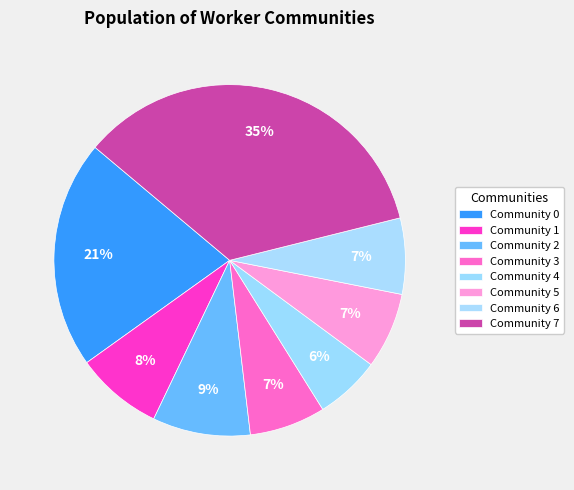

How many slices are in this pie chart?

8